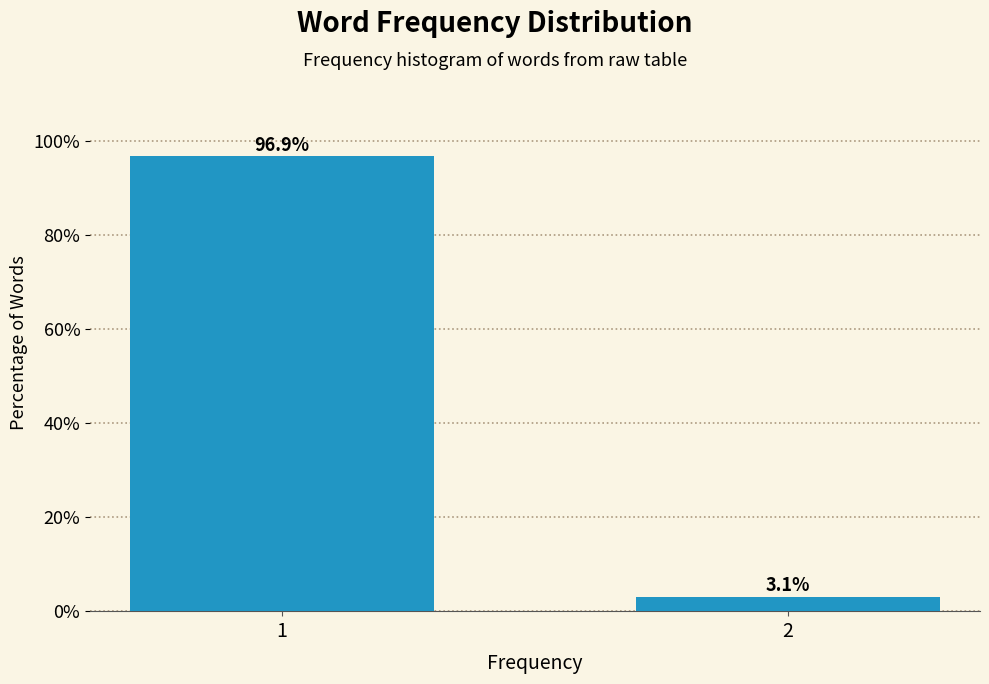

Reading left to right, extract all data points from this chart.

96.9	3.1